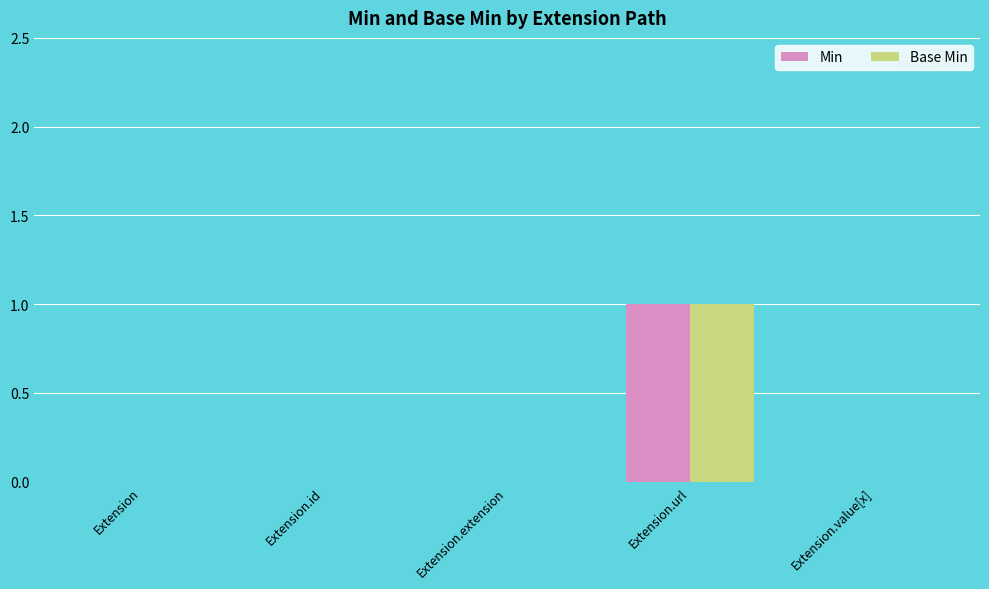

Are the bars horizontal?

No